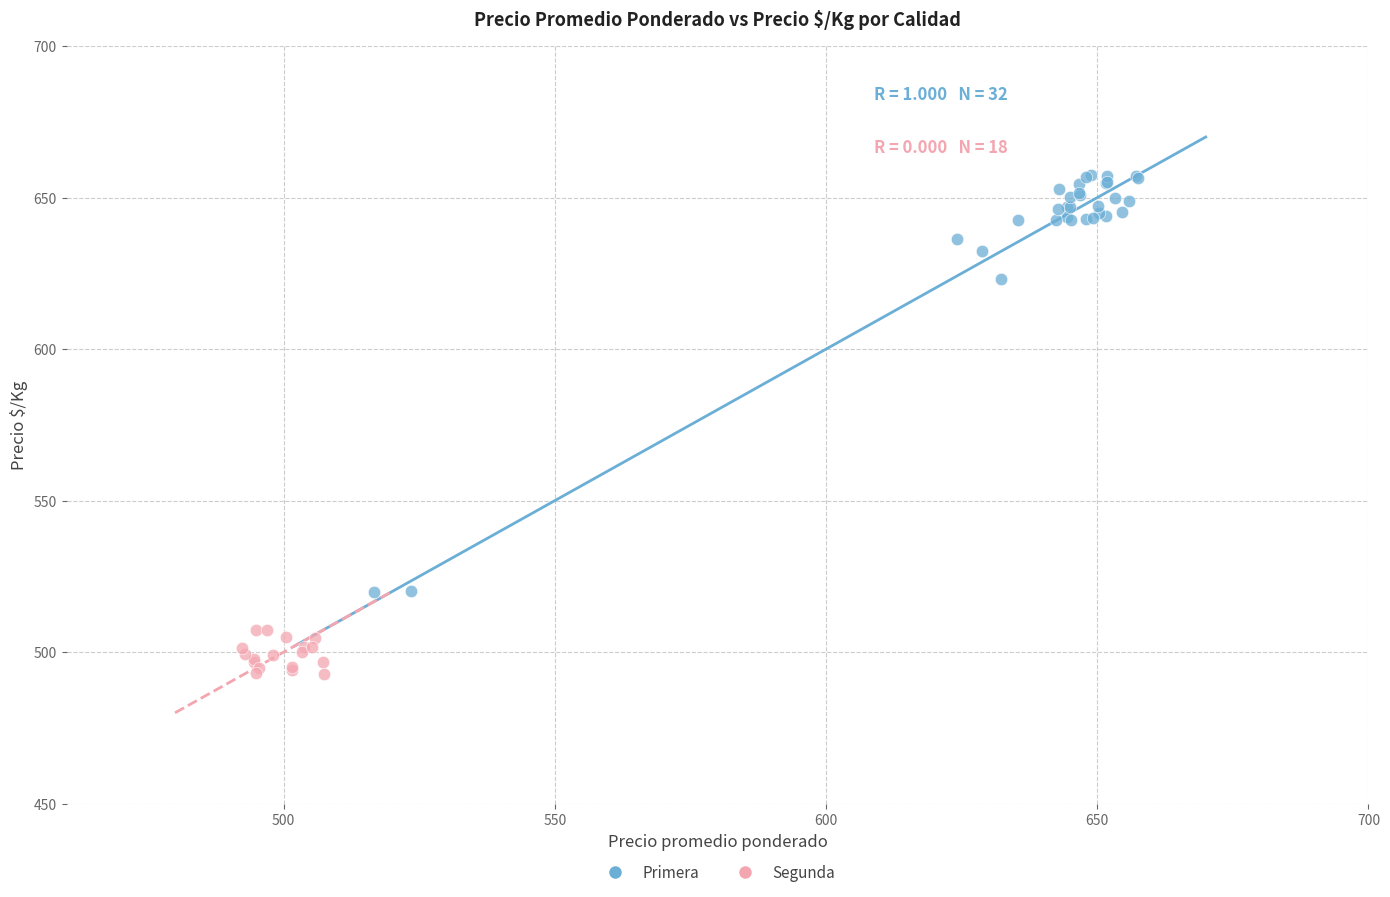

Which series reaches the minimum Y coordinate?

Segunda